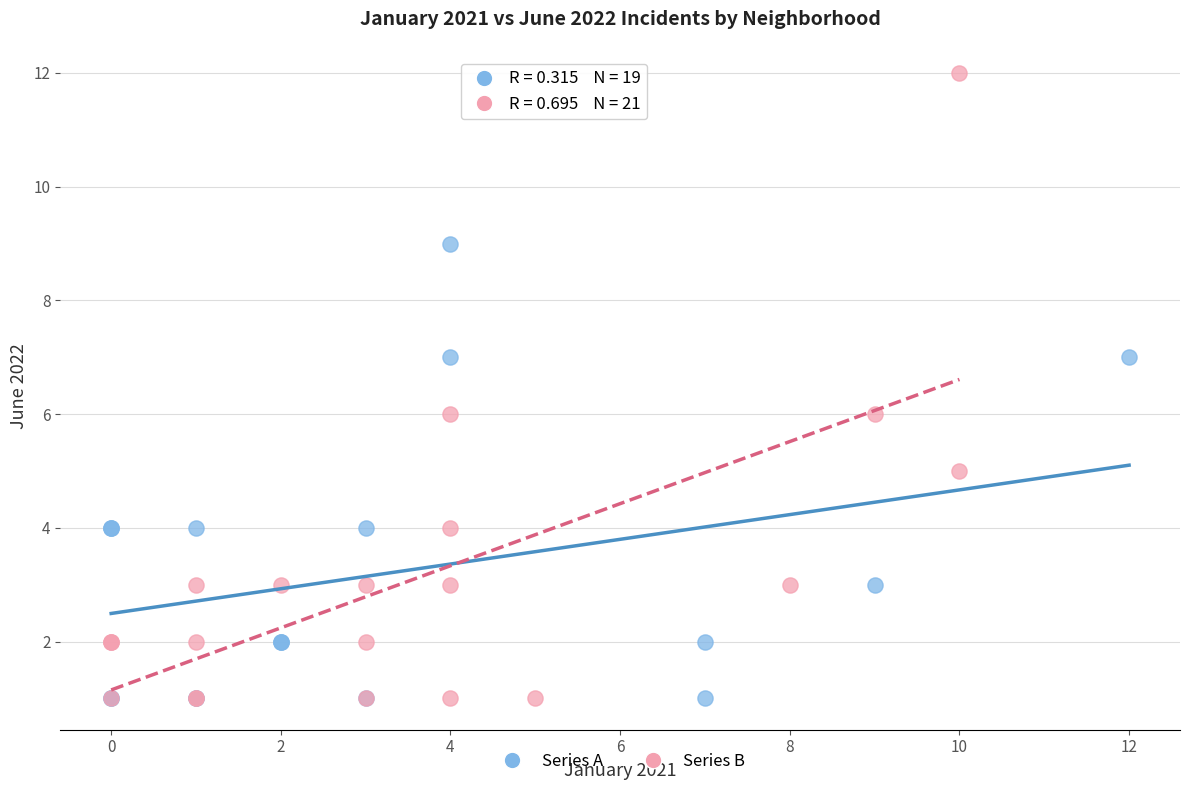

Which series reaches the maximum Y coordinate?

Series B